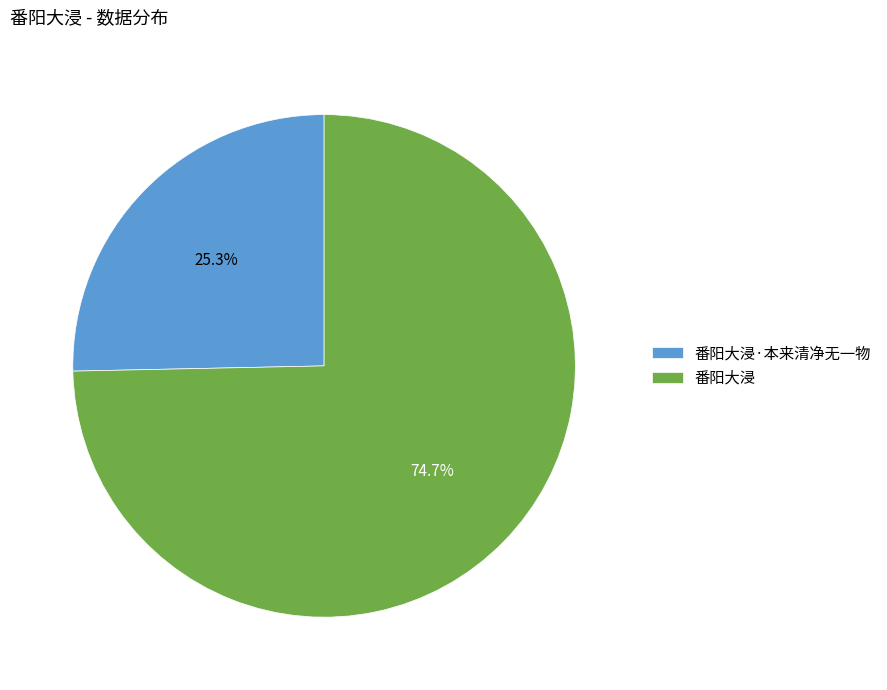

Does 番阳大浸·本来清净无一物 account for over 50% of the chart?

No